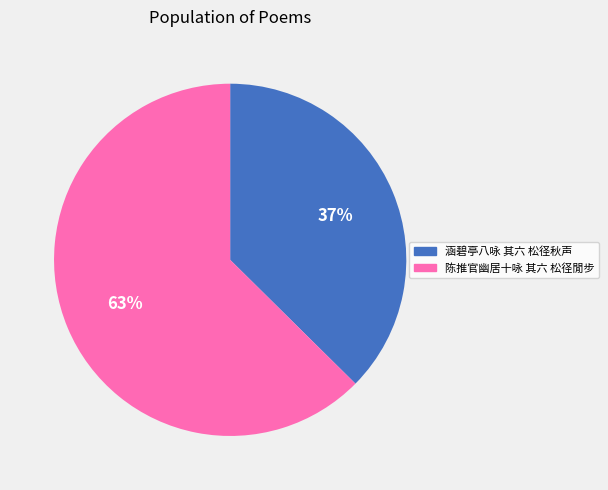

Approximately how many times larger is the value at 涵碧亭八咏 其六 松径秋声 compared to 陈推官幽居十咏 其六 松径閒步?

0.6